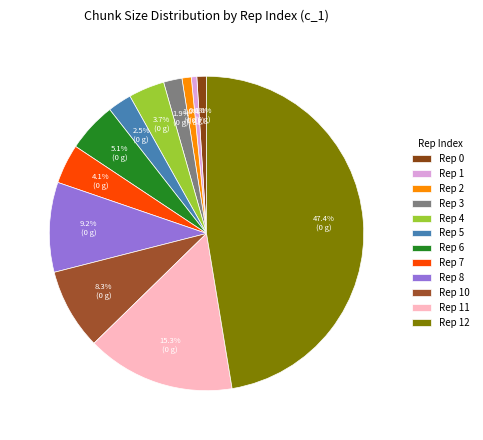

How many slices are in this pie chart?

12